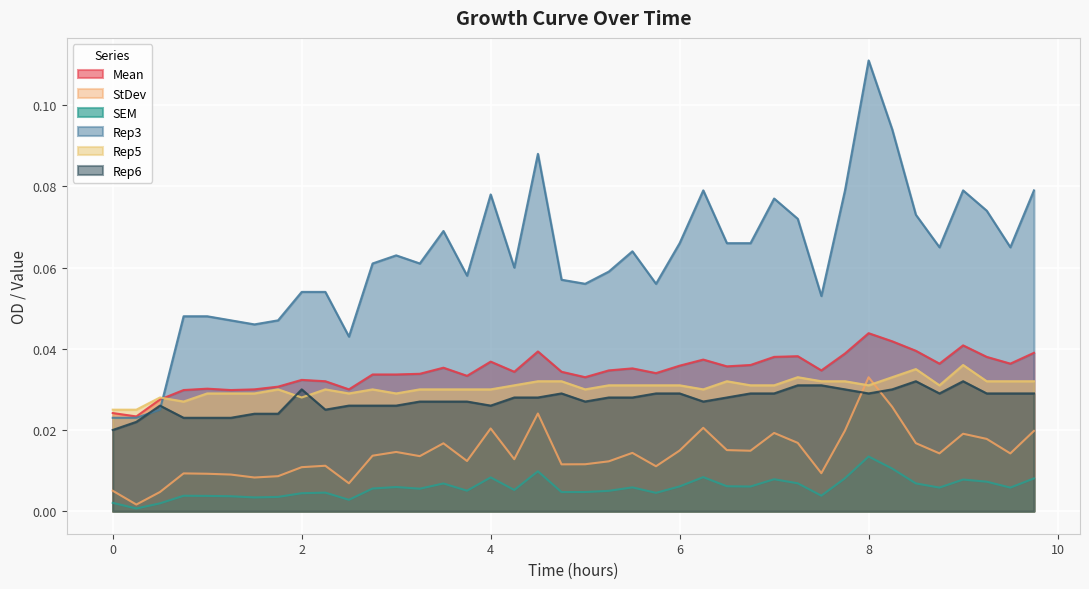

At which category does SEM reach its first local peak?

0.75